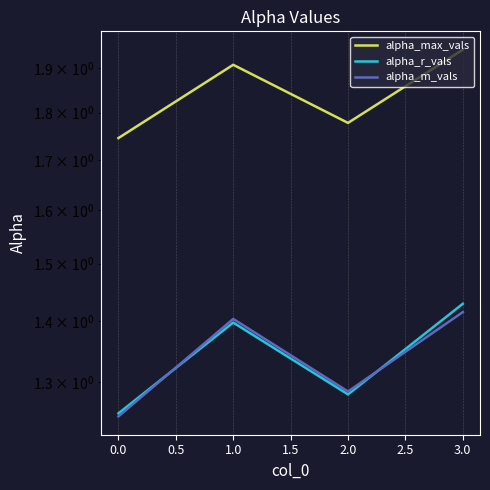

Which has a higher value, 2.0 or 0.0?

2.0